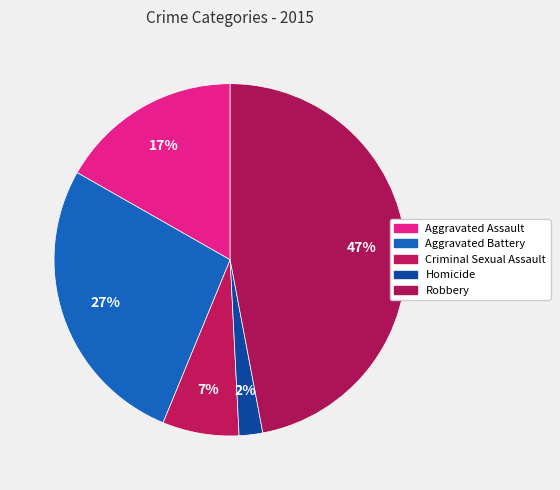

Approximately how many times larger is the value at Aggravated Assault compared to Aggravated Battery?

0.6